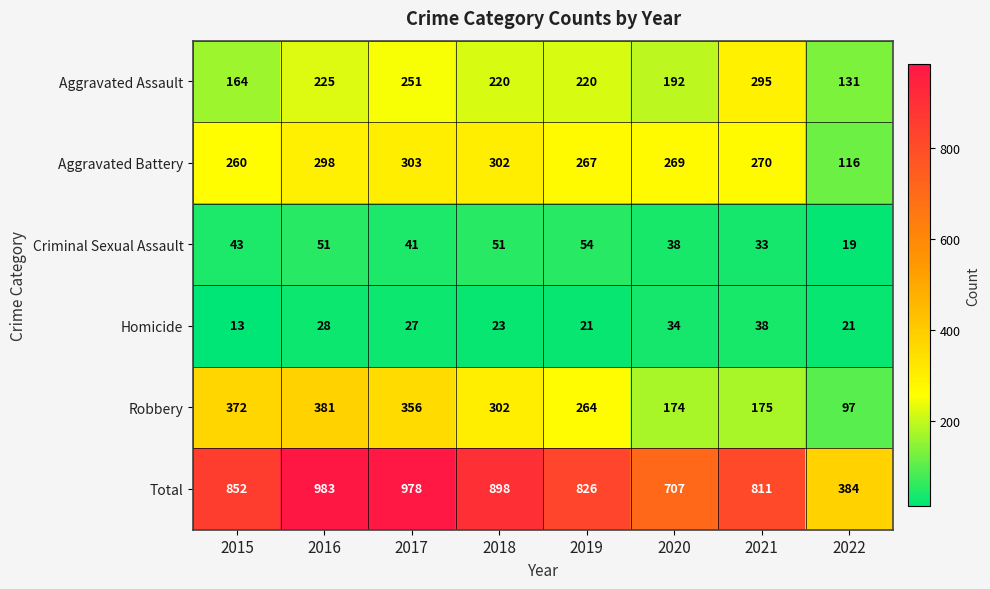

Which series has the largest range (max minus min)?

Total